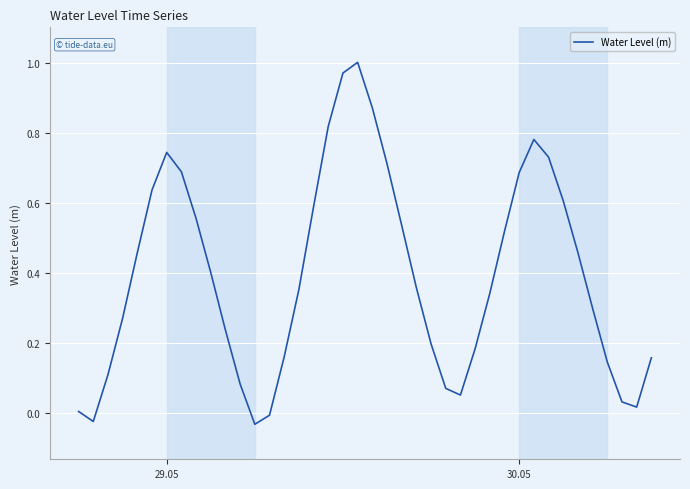

How many lines are shown in the chart?

1